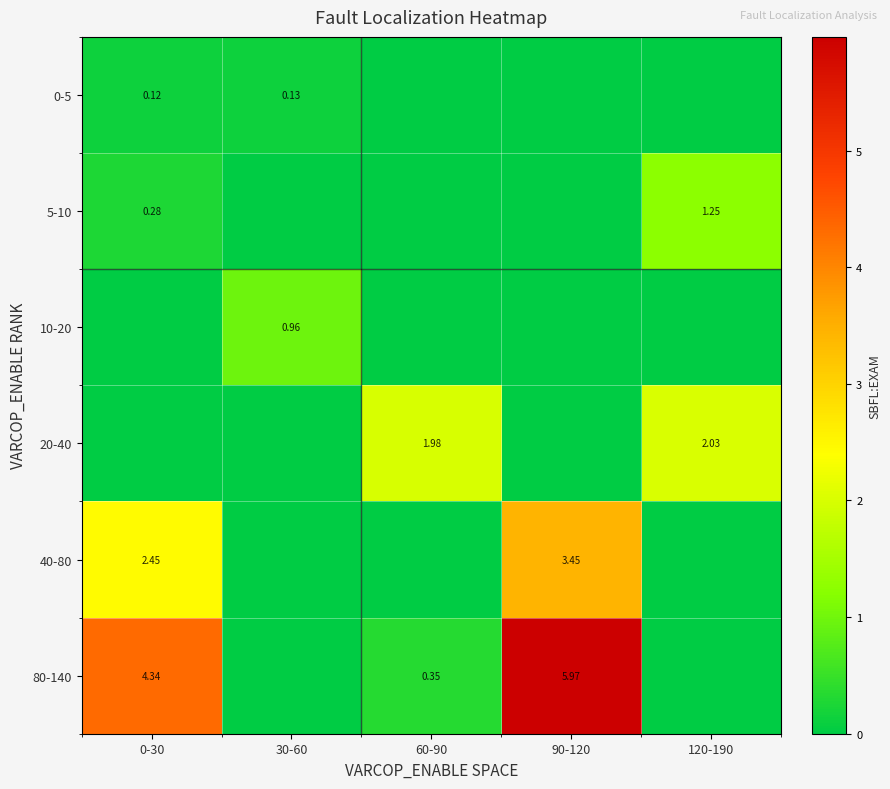

Is the value of 20-40 at 120-190 greater than the value of 80-140 at 0-30?

No